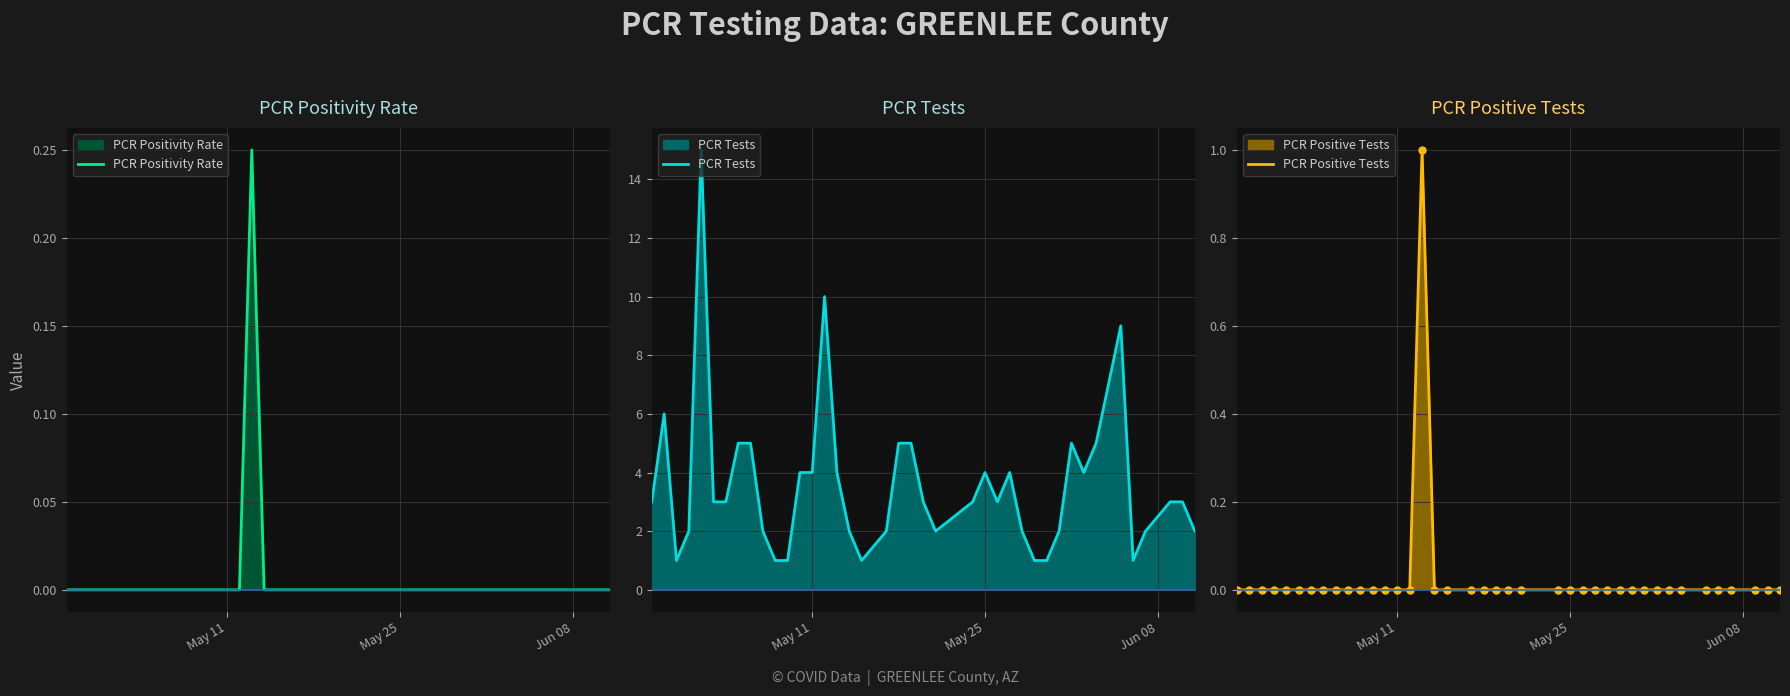

How many distinct data groups are displayed?

3